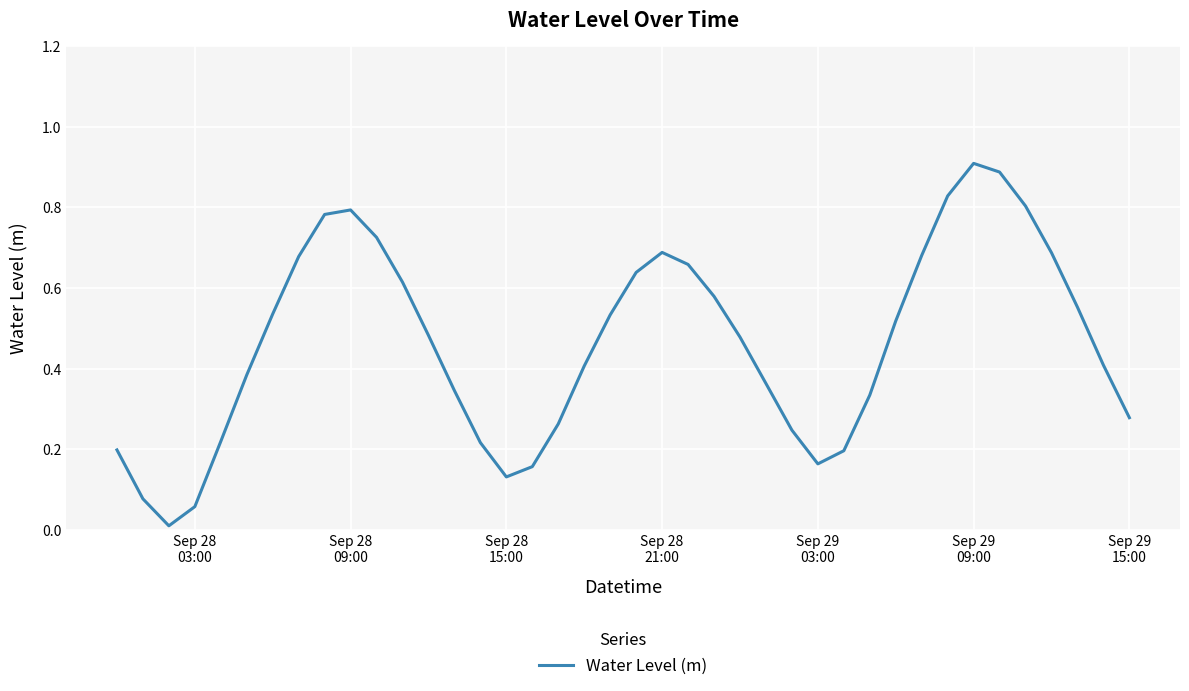

What is the value of the 22nd point from the left?

0.7